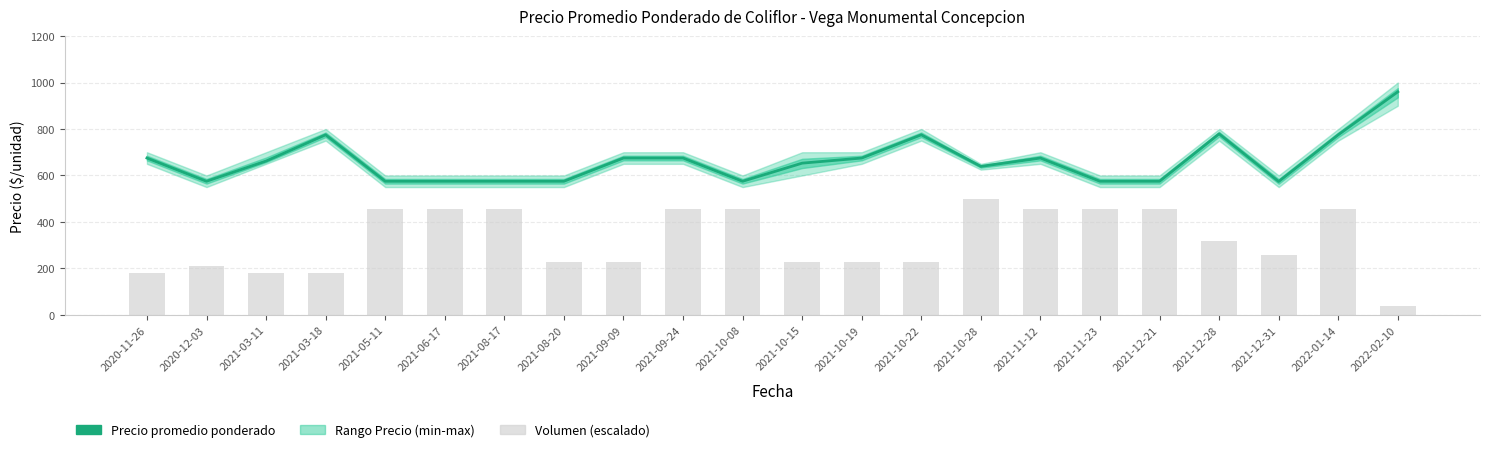

What is the sum of all Volumen (escalado) values?

7098.5